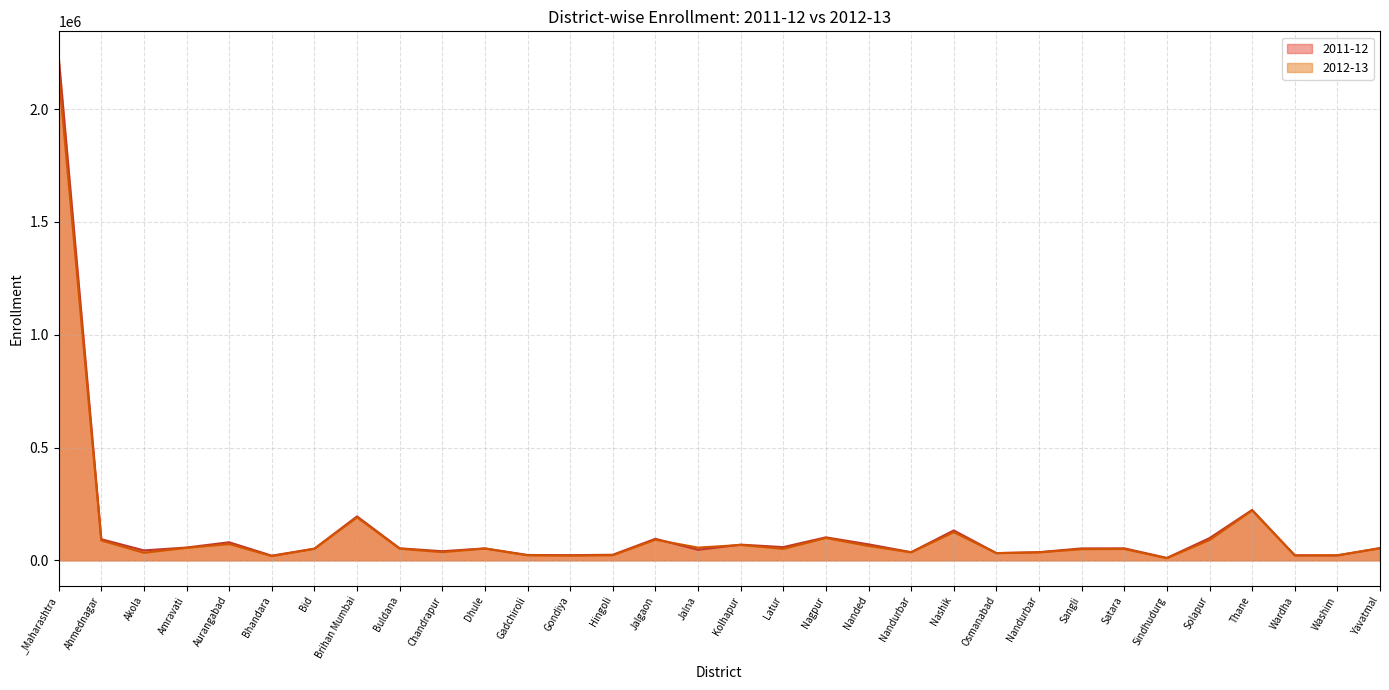

Between Bid and Ahmednagar, which is larger?

Ahmednagar